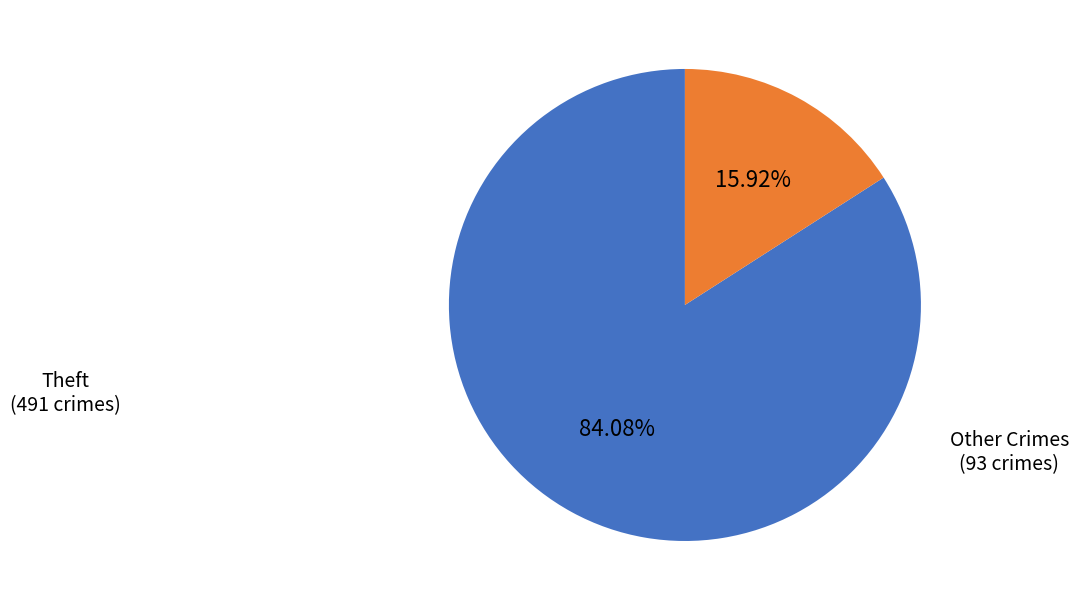

Is there any slice that represents more than half of the pie?

Yes